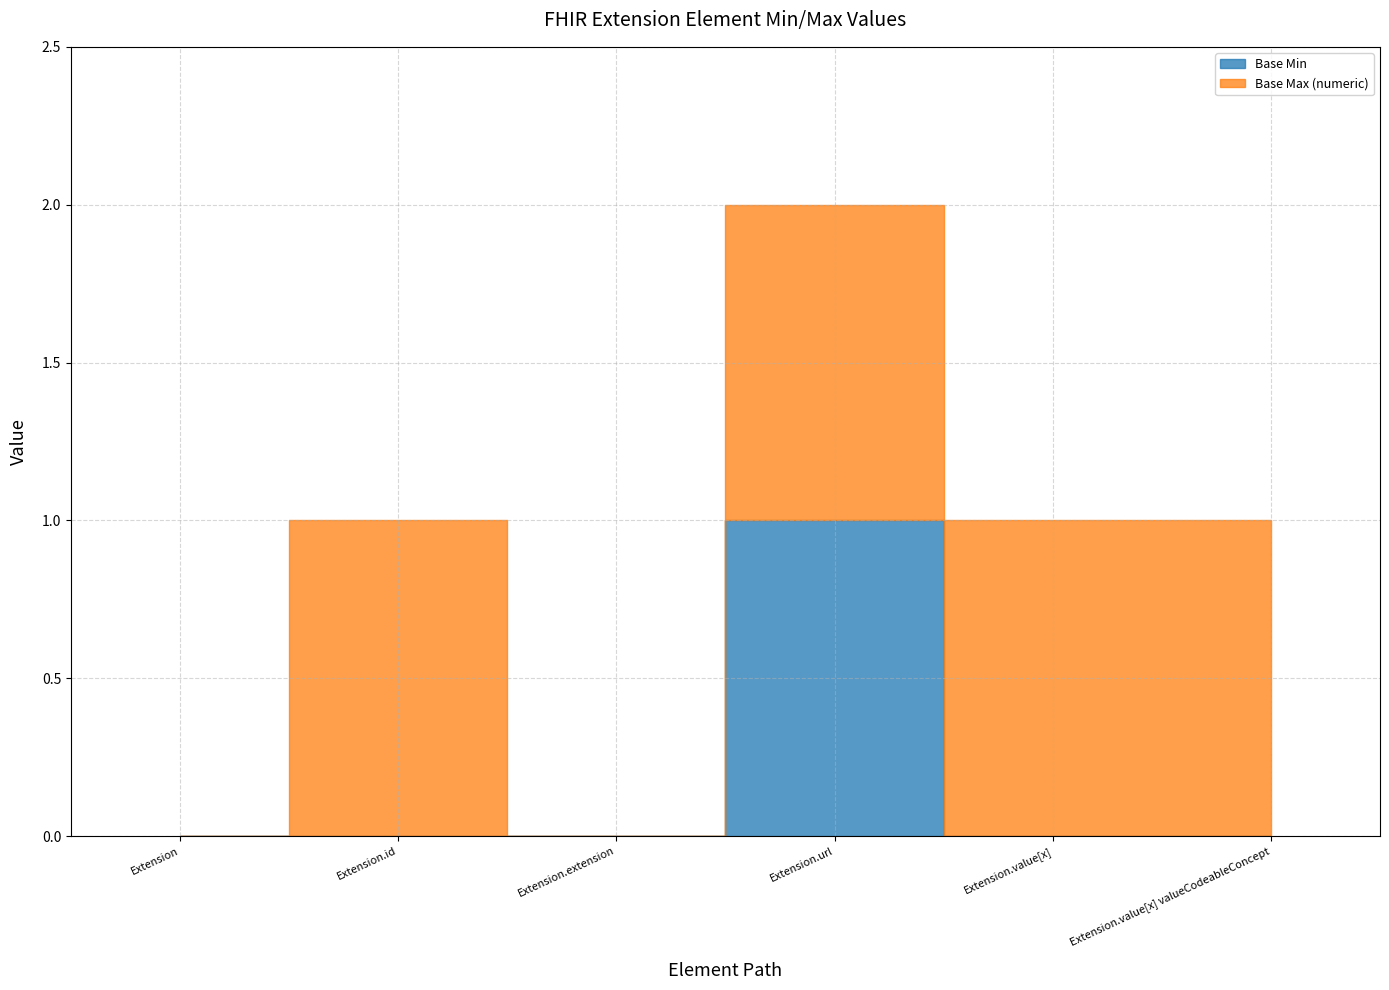

What is the total value across all series at Extension.value[x] valueCodeableConcept?

1